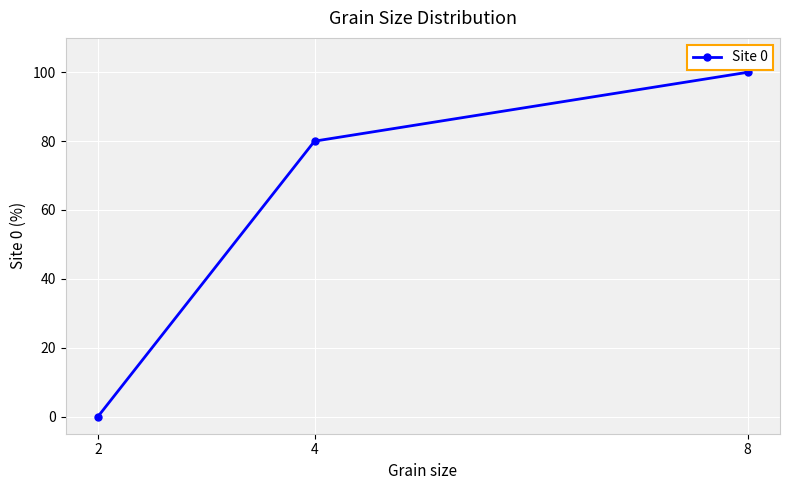

What is the value of the 2nd point from the left?

80